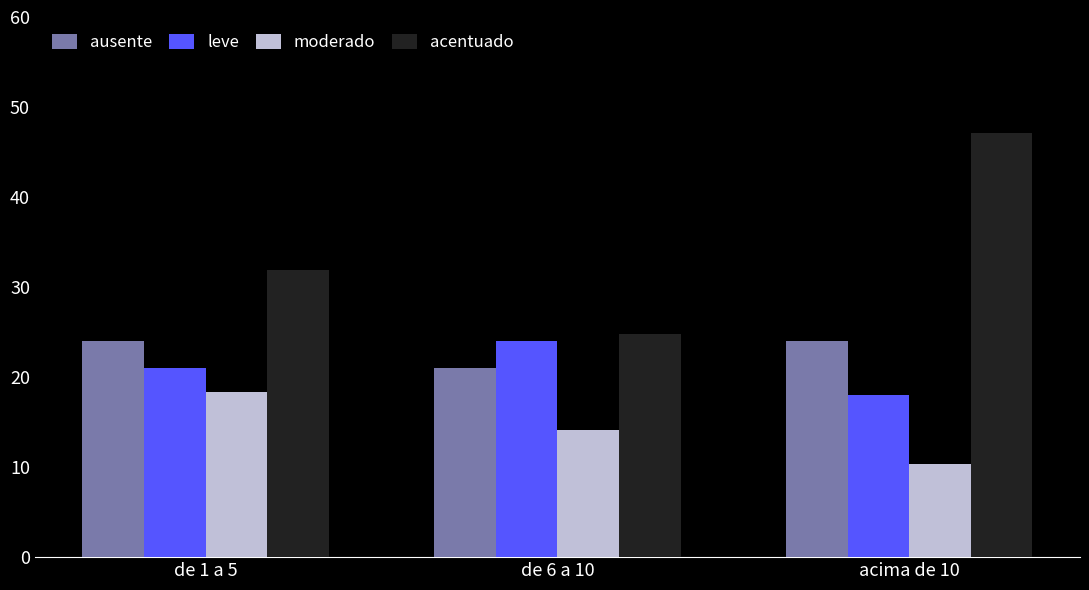

What position from the right is acima de 10?

1